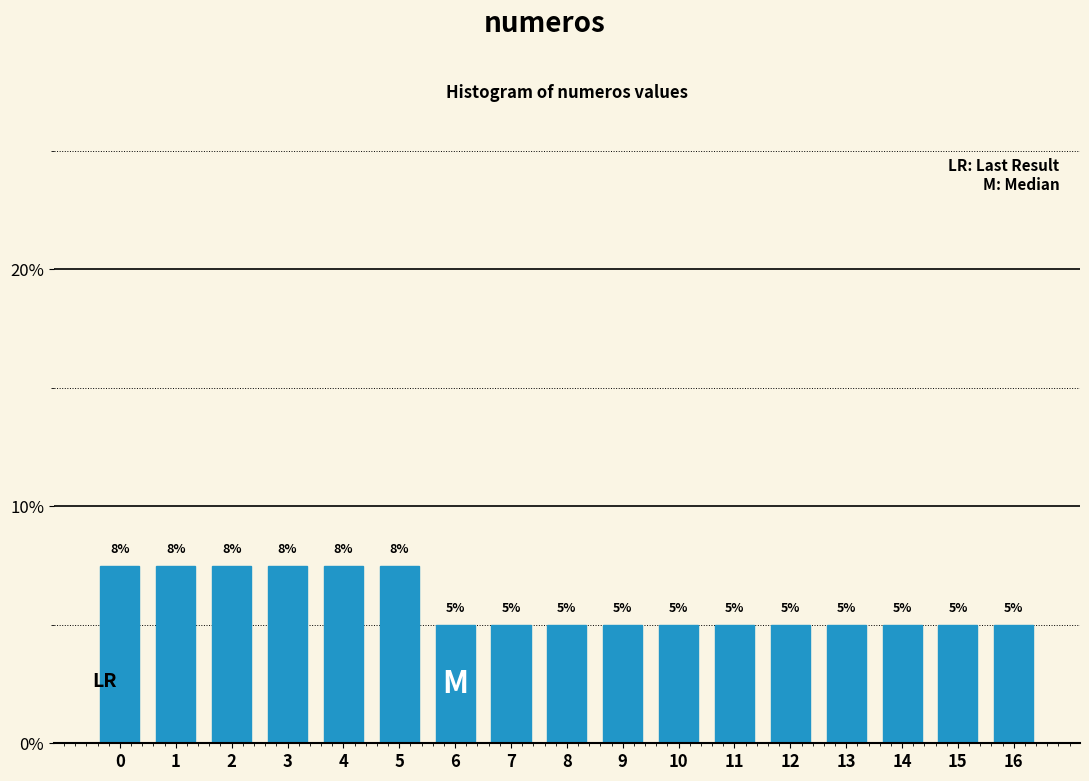

Count the values in the range 5 to 7.

11